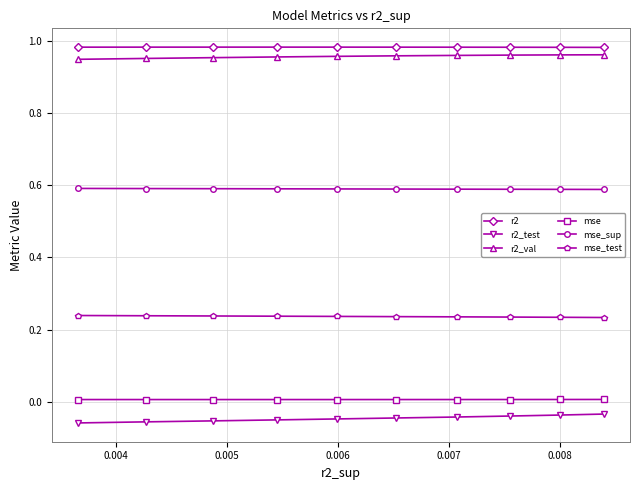

How many lines are shown in the chart?

6